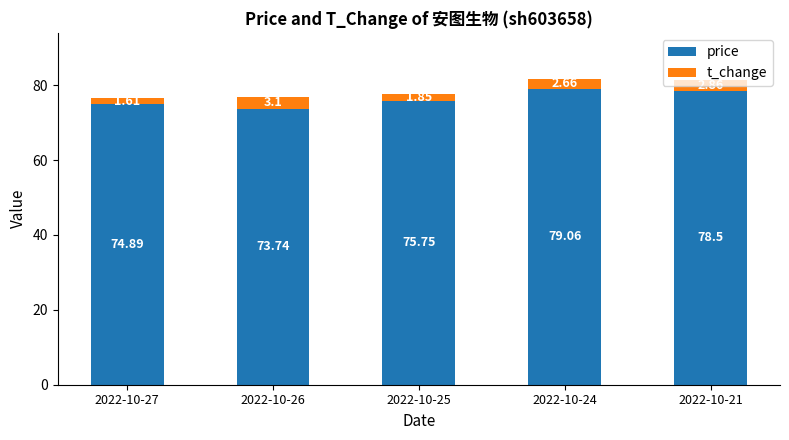

At which category is the sum across all series the highest?

2022-10-24